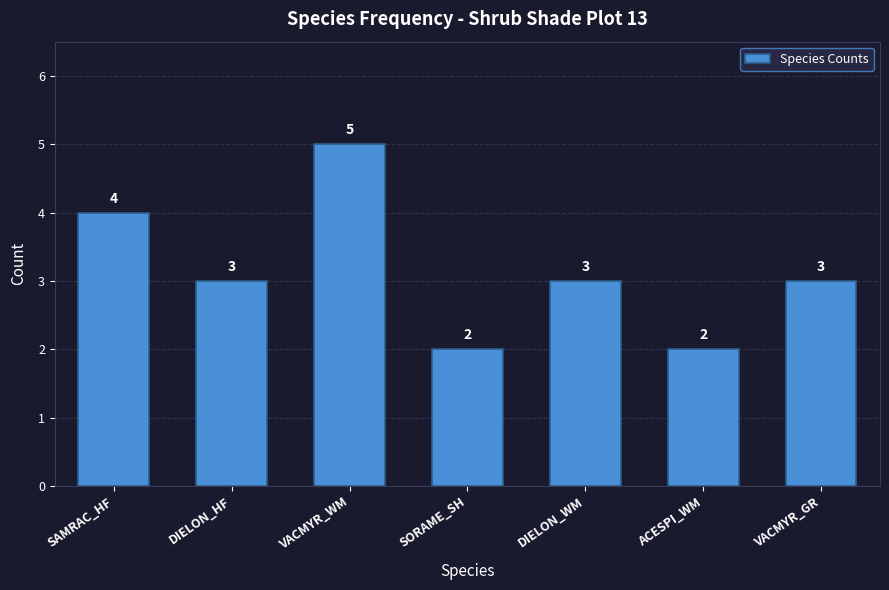

Reading right to left, transcribe all the data shown in this chart.

3	2	3	2	5	3	4